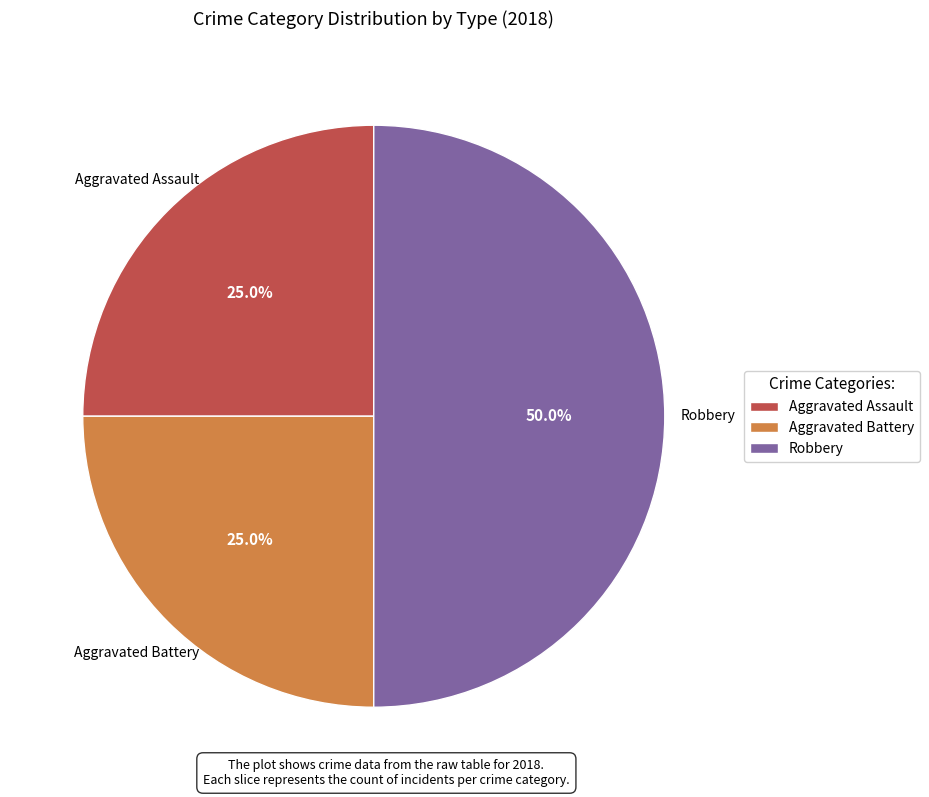

Approximately how many times larger is the value at Aggravated Assault compared to Robbery?

0.5